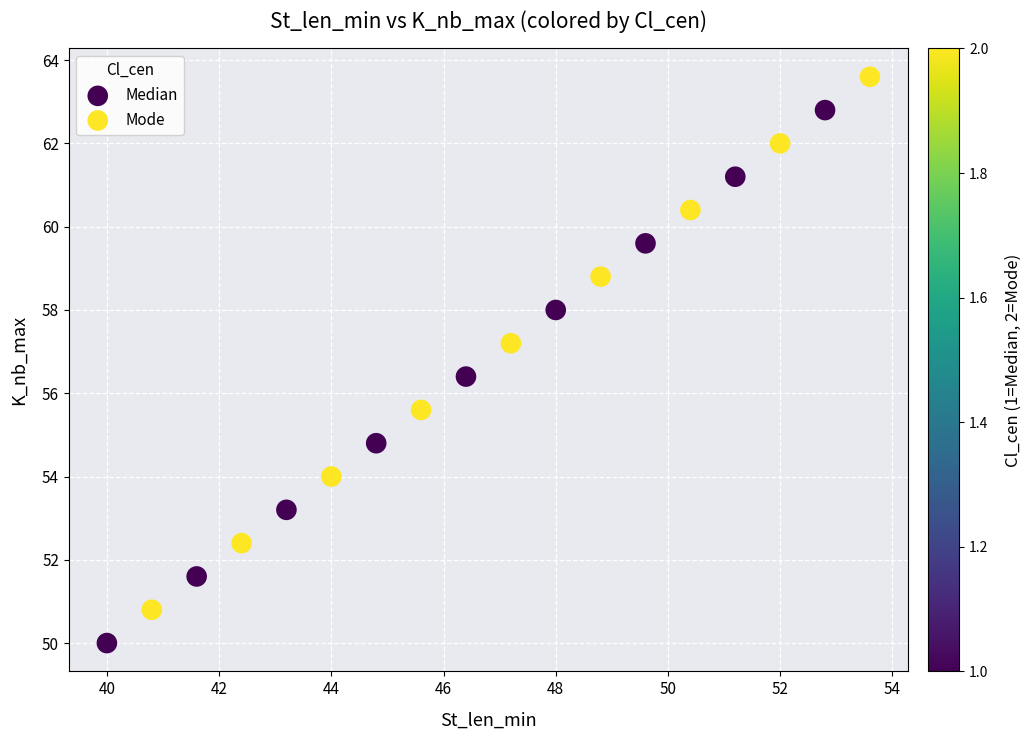

Which series contains the lowest Y value?

Median